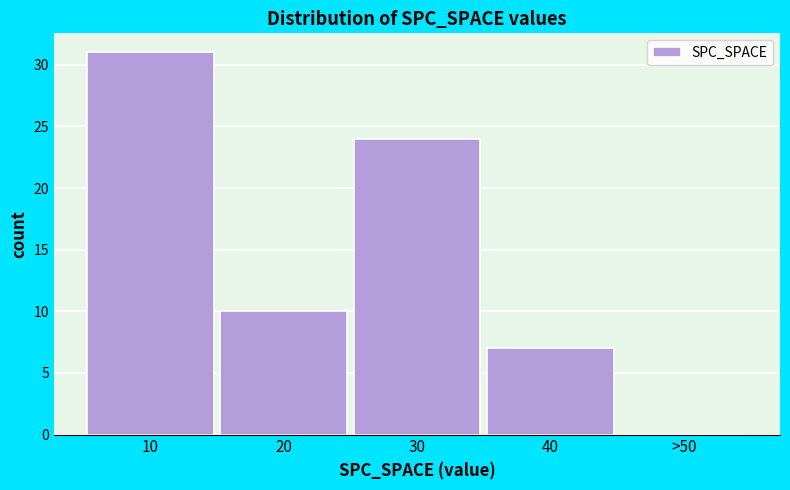

Reading left to right, extract all data points from this chart.

10=31	20=10	30=24	40=7	>50=0